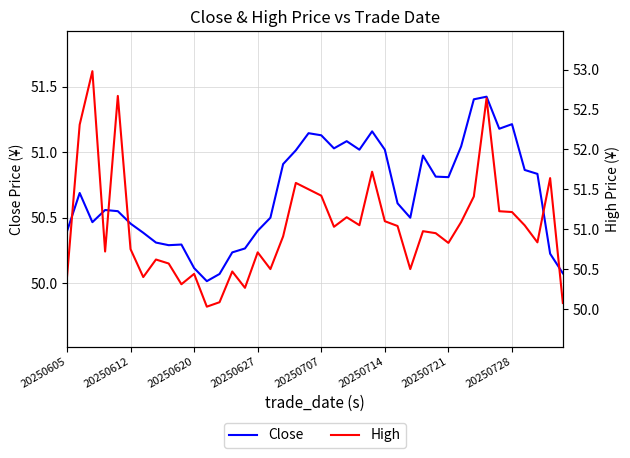

Does the chart display data point markers on the line(s)?

No